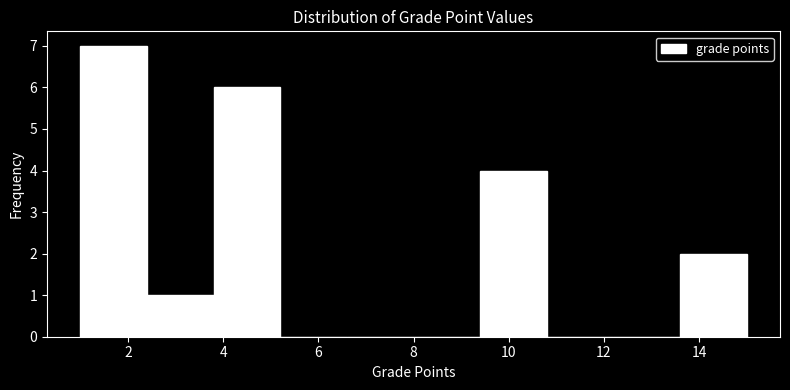

Reading left to right, list every bar in this chart as the range it spans on the x-axis followed by its height. The values are not printed on the chart, so give them approximately, as read against the axis.

1.0 to 2.4: 7
2.4 to 3.8: 1
3.8 to 5.2: 6
5.2 to 6.6: 0
6.6 to 8.0: 0
8.0 to 9.4: 0
9.4 to 10.8: 4
10.8 to 12.2: 0
12.2 to 13.6: 0
13.6 to 15.0: 2